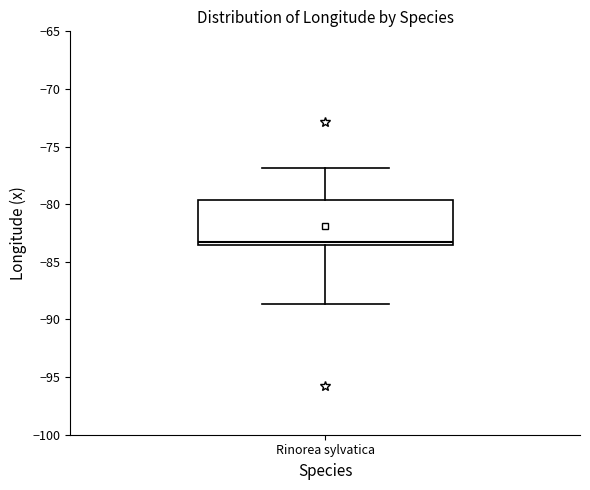

Where is the lower edge of the box for Rinorea sylvatica on the y-axis? The values are not printed on the chart, so give them approximately, as read against the axis.

-83.5